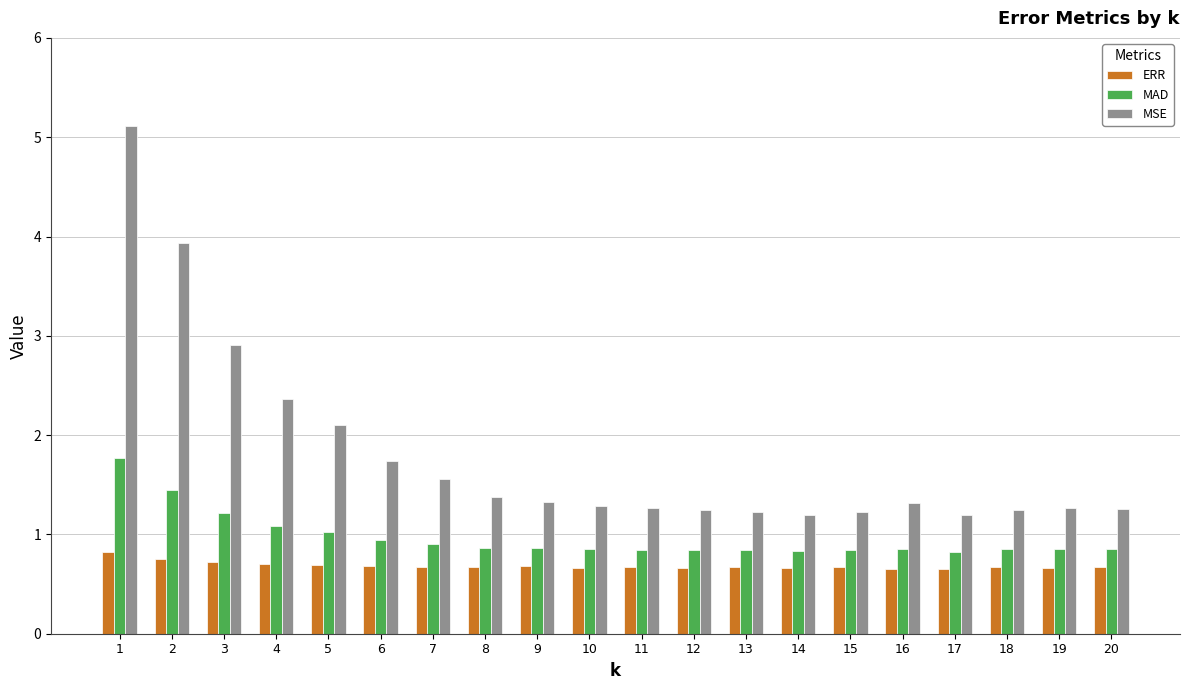

The value of MSE at 2 is 3.9. True or false?

True